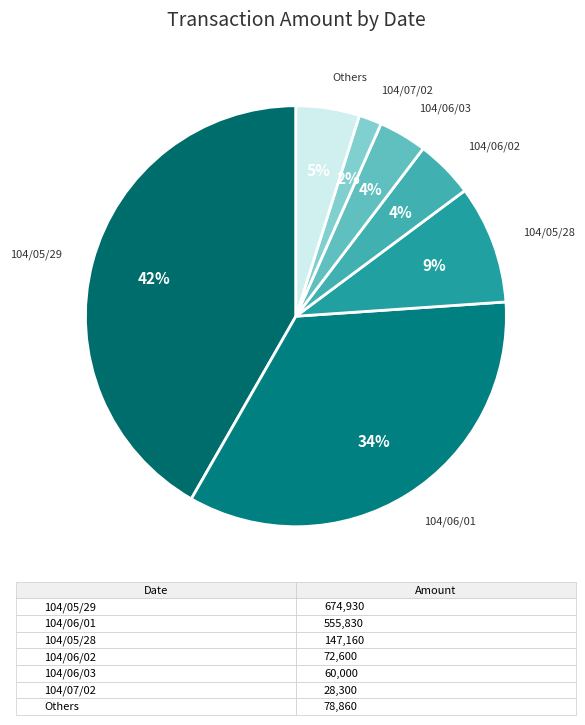

To the nearest percent, what is the difference between the 104/05/29 and 104/05/28 slice percentages?

33%